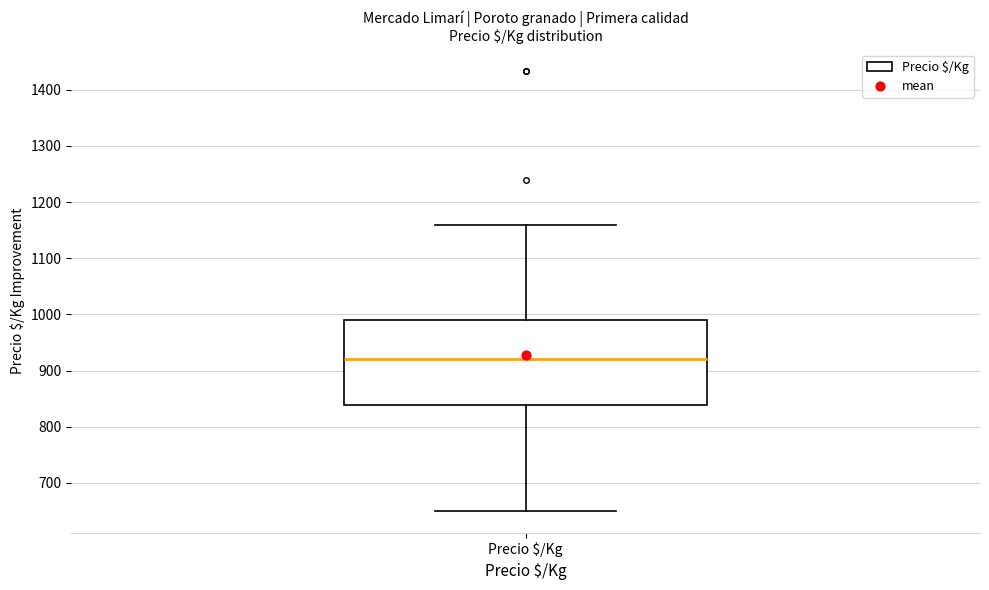

Transcribe this box plot: give where the median line is, the range the box spans, and where the two whiskers end, as read against the y-axis. The values are not printed on the chart, so give them approximately, as read against the axis.

median 920, box 840 to 990, whiskers 650 to 1160